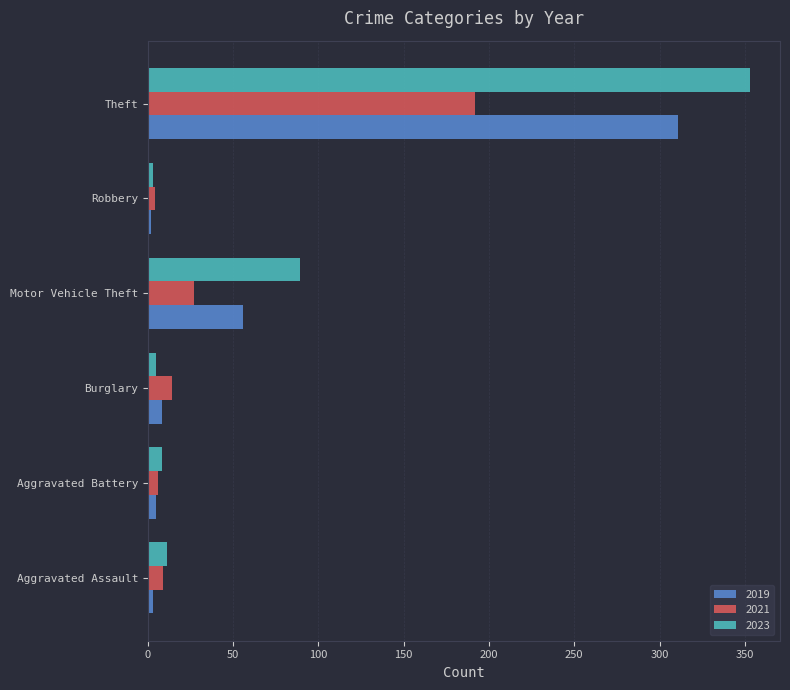

Where is 2021 nearest to the value 98?

Motor Vehicle Theft